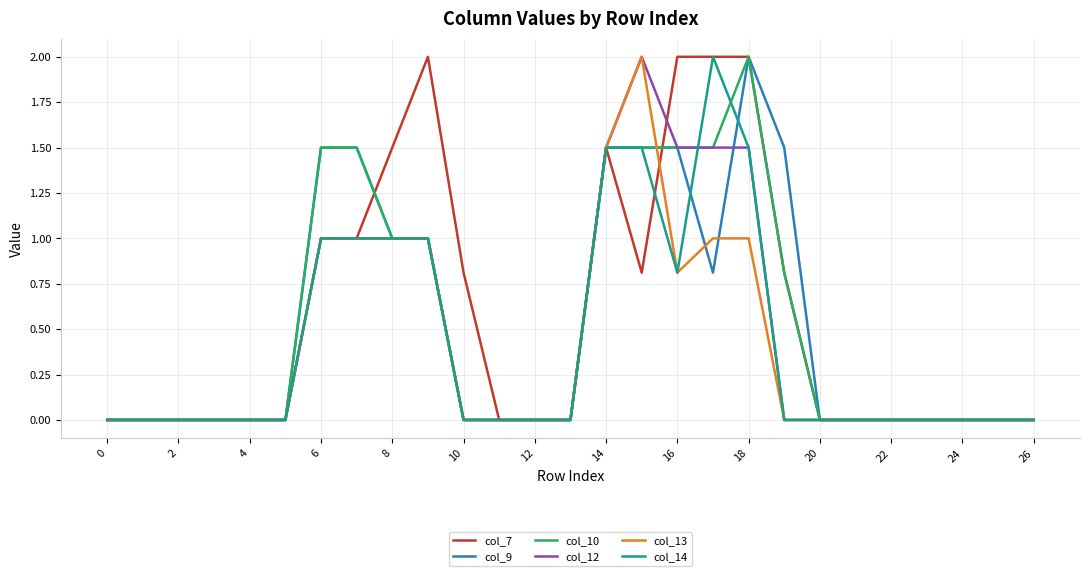

How many distinct data groups are displayed?

6